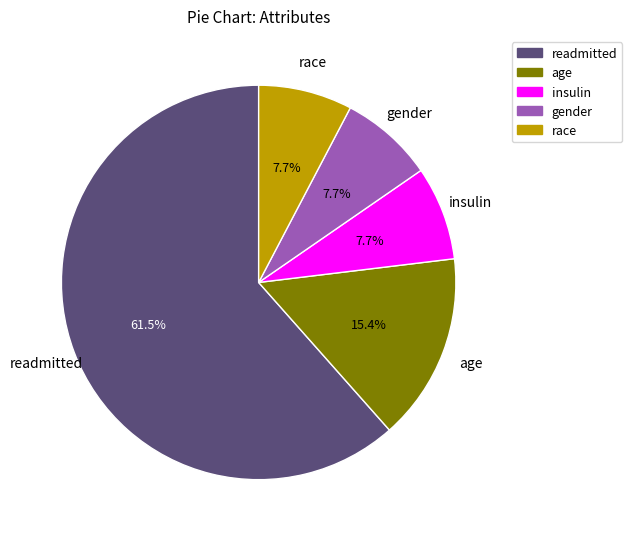

What is the ratio of the value at age to the value at gender?

2.0